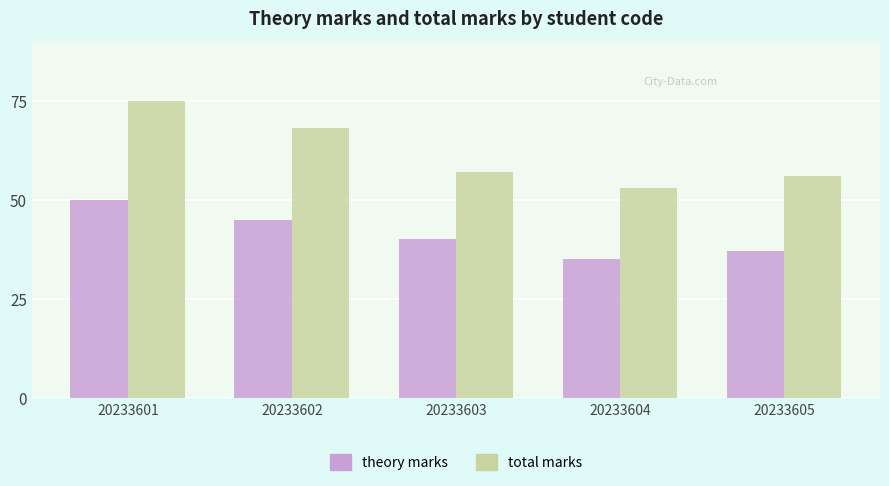

What is the total value across all series at 20233604?

88